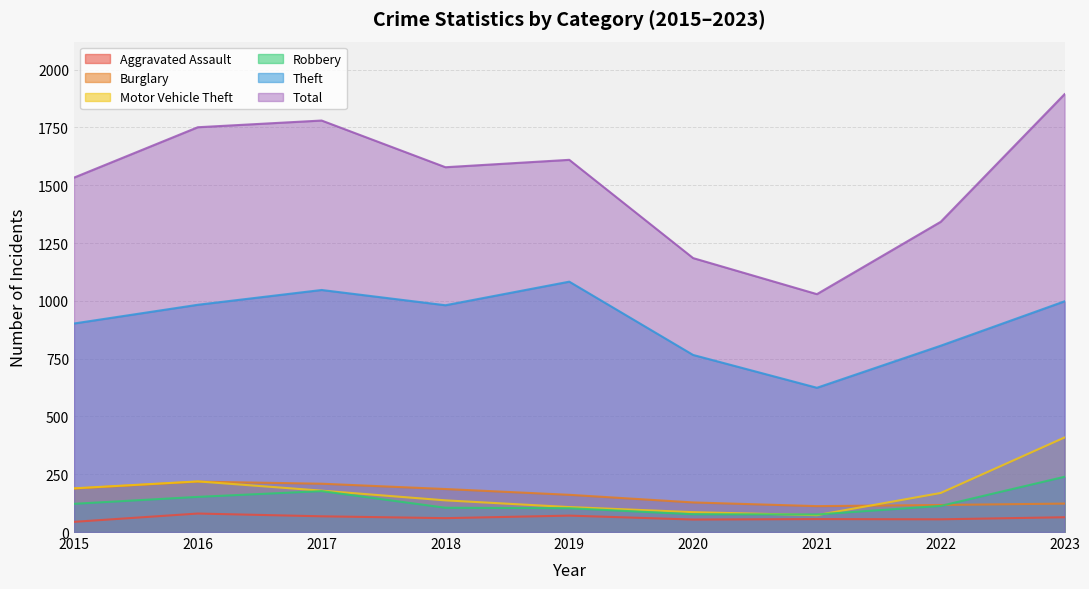

Reading left to right, transcribe all the data shown in this chart.

Aggravated Assault: 2015=44	2016=80	2017=68	2018=60	2019=71	2020=54	2021=56	2022=55	2023=64
Burglary: 2015=188	2016=218	2017=209	2018=186	2019=161	2020=128	2021=112	2022=117	2023=123
Motor Vehicle Theft: 2015=189	2016=219	2017=179	2018=137	2019=108	2020=86	2021=73	2022=169	2023=409
Robbery: 2015=122	2016=152	2017=177	2018=105	2019=103	2020=77	2021=76	2022=113	2023=239
Theft: 2015=902	2016=983	2017=1047	2018=981	2019=1083	2020=766	2021=624	2022=806	2023=998
Total: 2015=1533	2016=1751	2017=1780	2018=1578	2019=1610	2020=1185	2021=1029	2022=1342	2023=1894